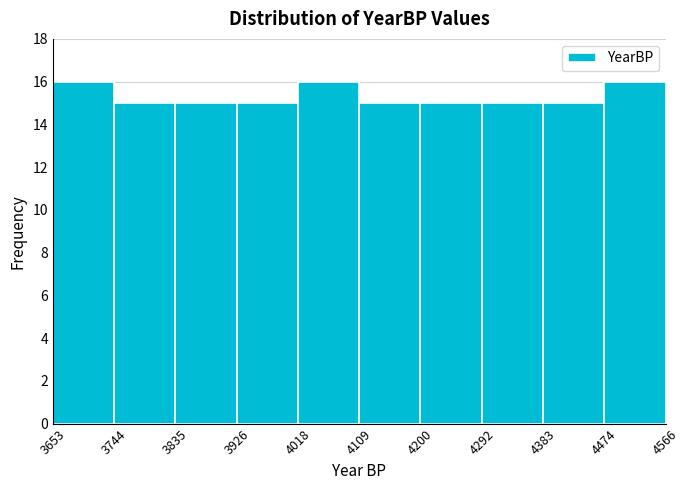

What is the height of the bar covering 3744 to 3835 on the x-axis? The values are not printed on the chart, so give them approximately, as read against the axis.

15